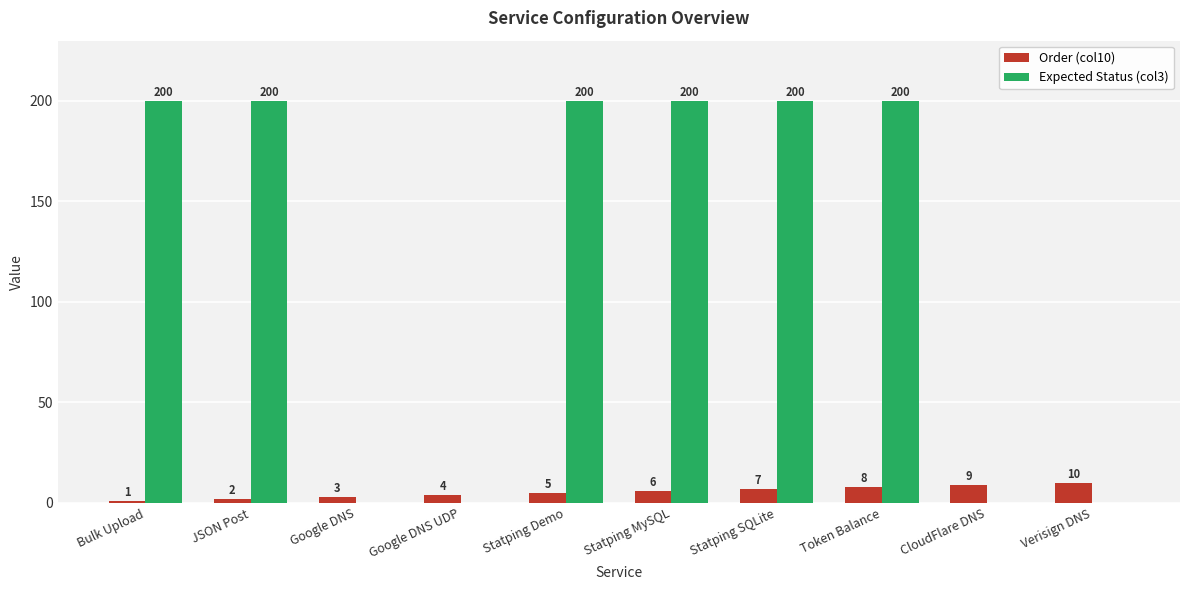

Which series has the largest total across all categories?

Expected Status (col3)